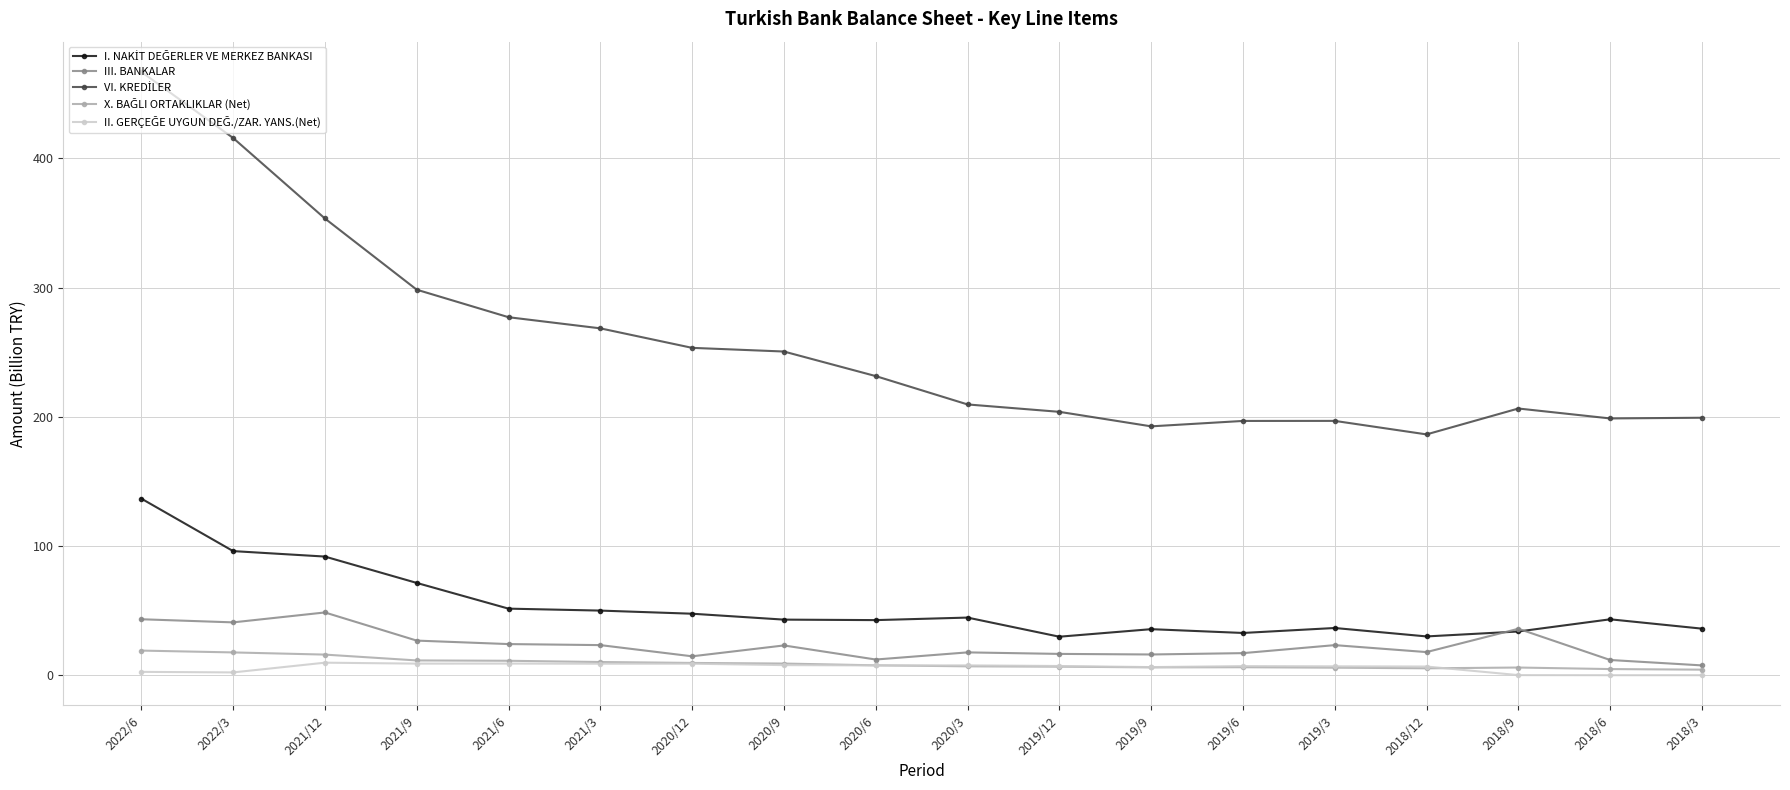

What is the maximum value shown in the chart?

466.8